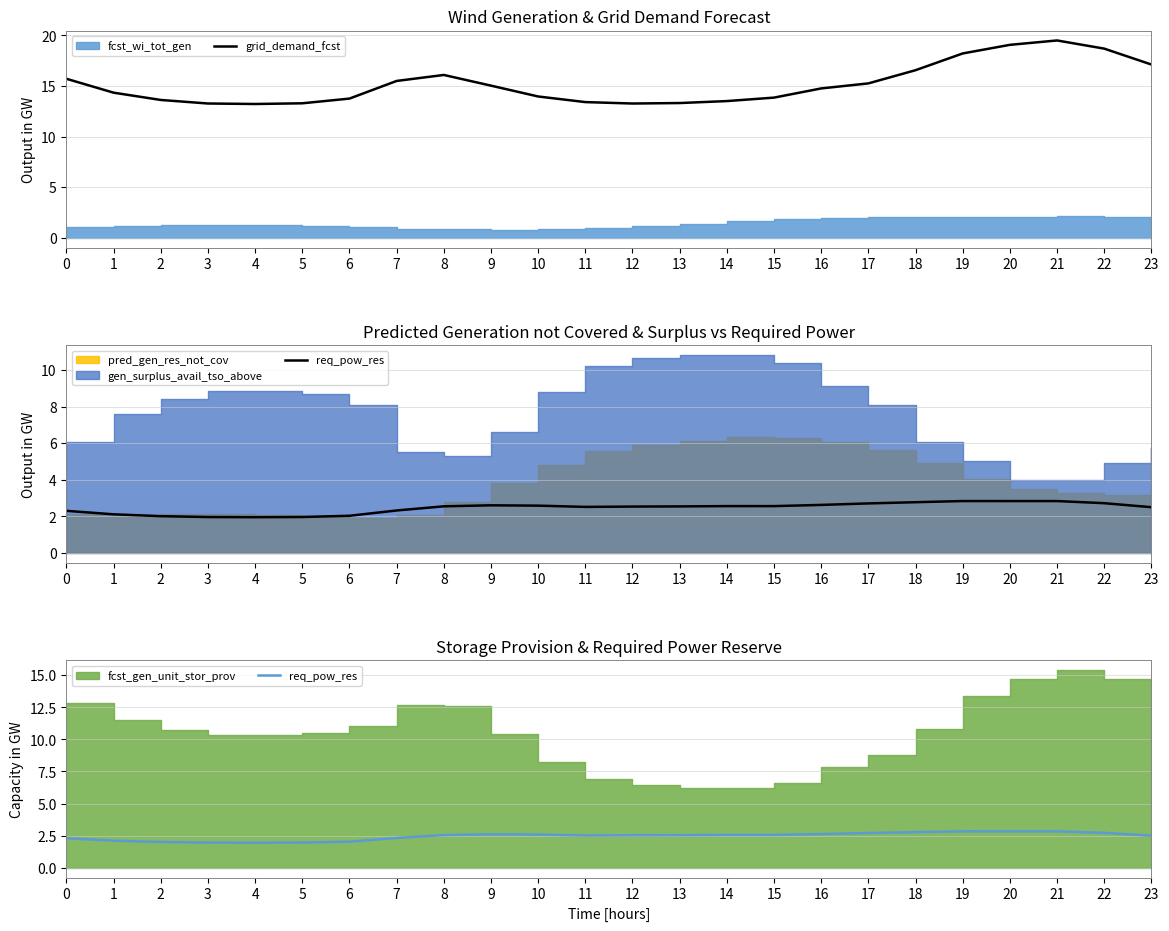

What is the difference between the second highest and second lowest values in the req_pow_res series?

0.9